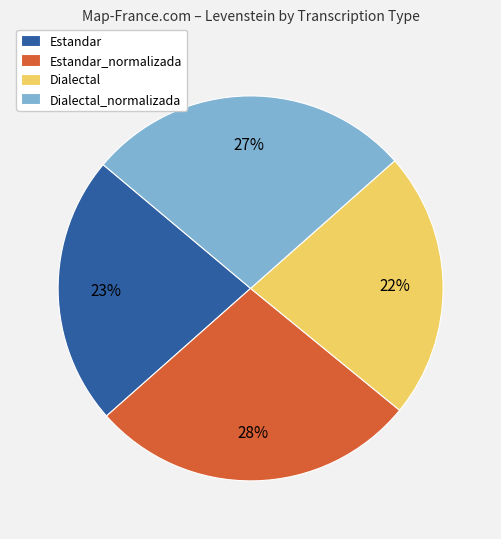

To the nearest percent, what portion does Estandar_normalizada represent?

28%